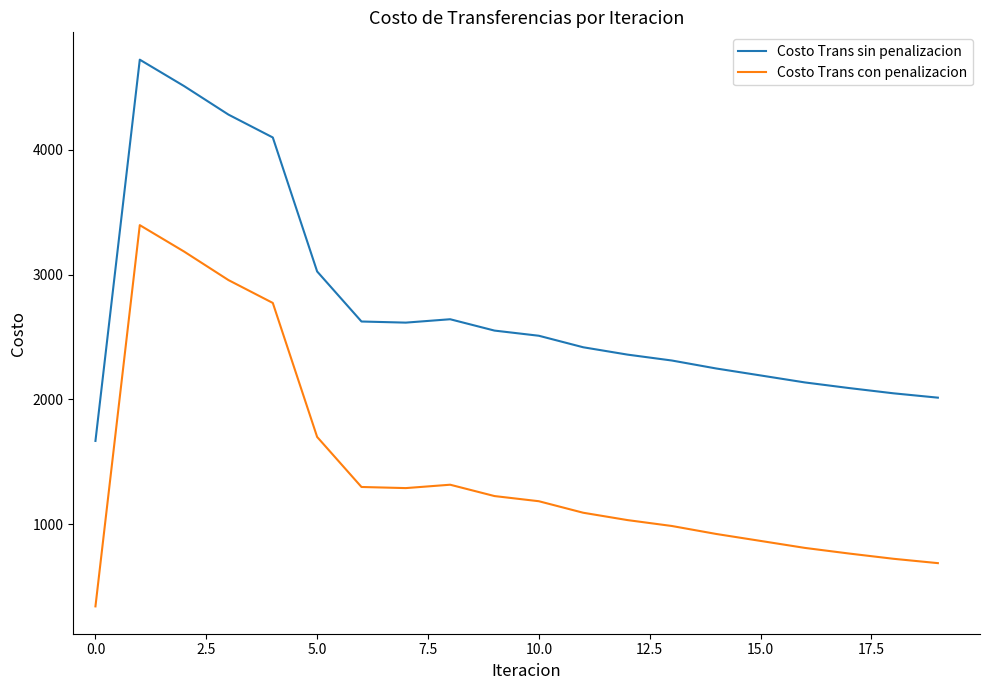

What is the maximum value shown in the chart?

4723.5